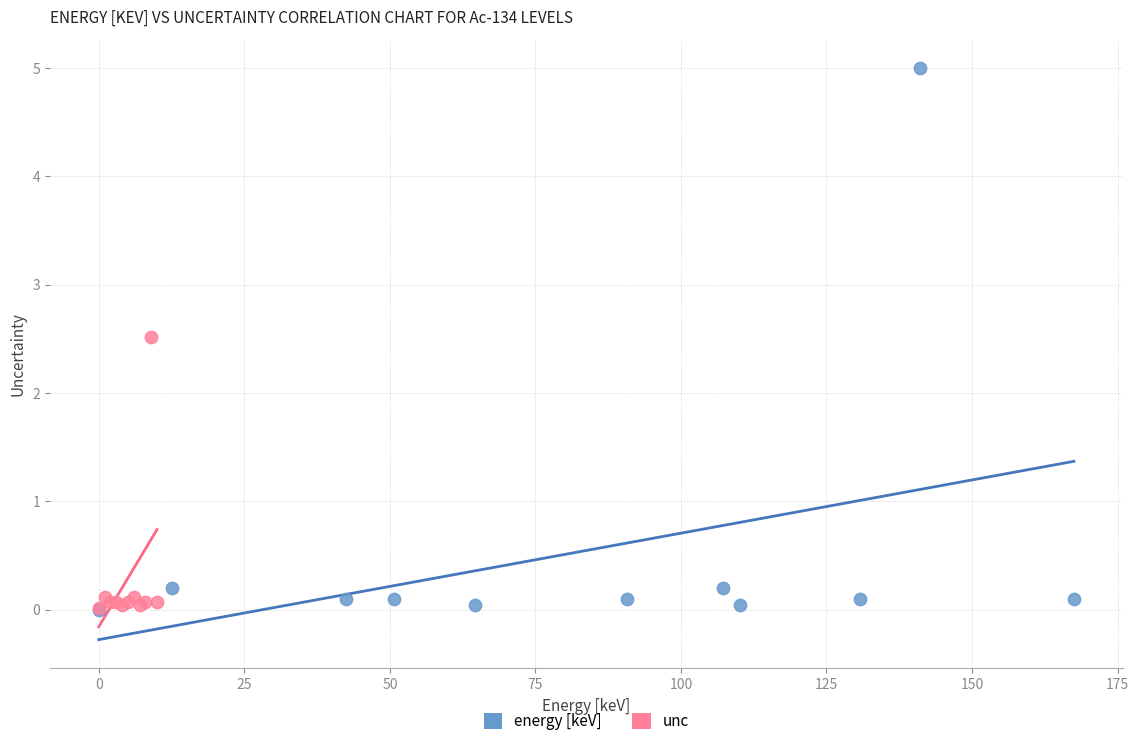

What are all the series names shown in the legend?

energy [keV], unc